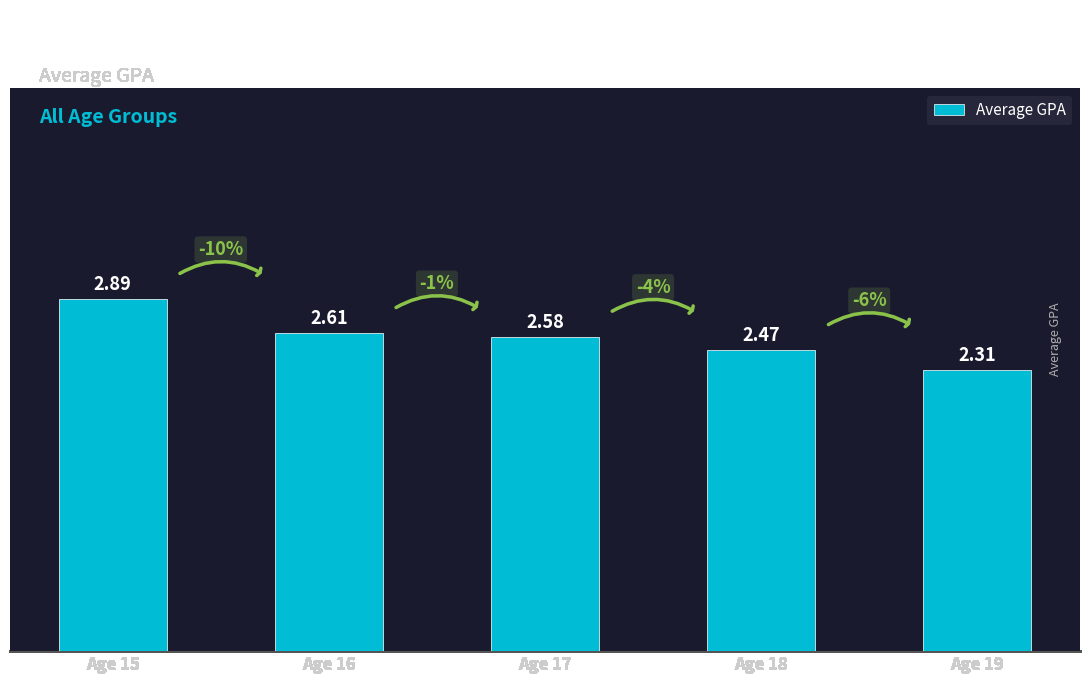

List the labels in order of value, largest first.

Age 15, Age 16, Age 17, Age 18, Age 19